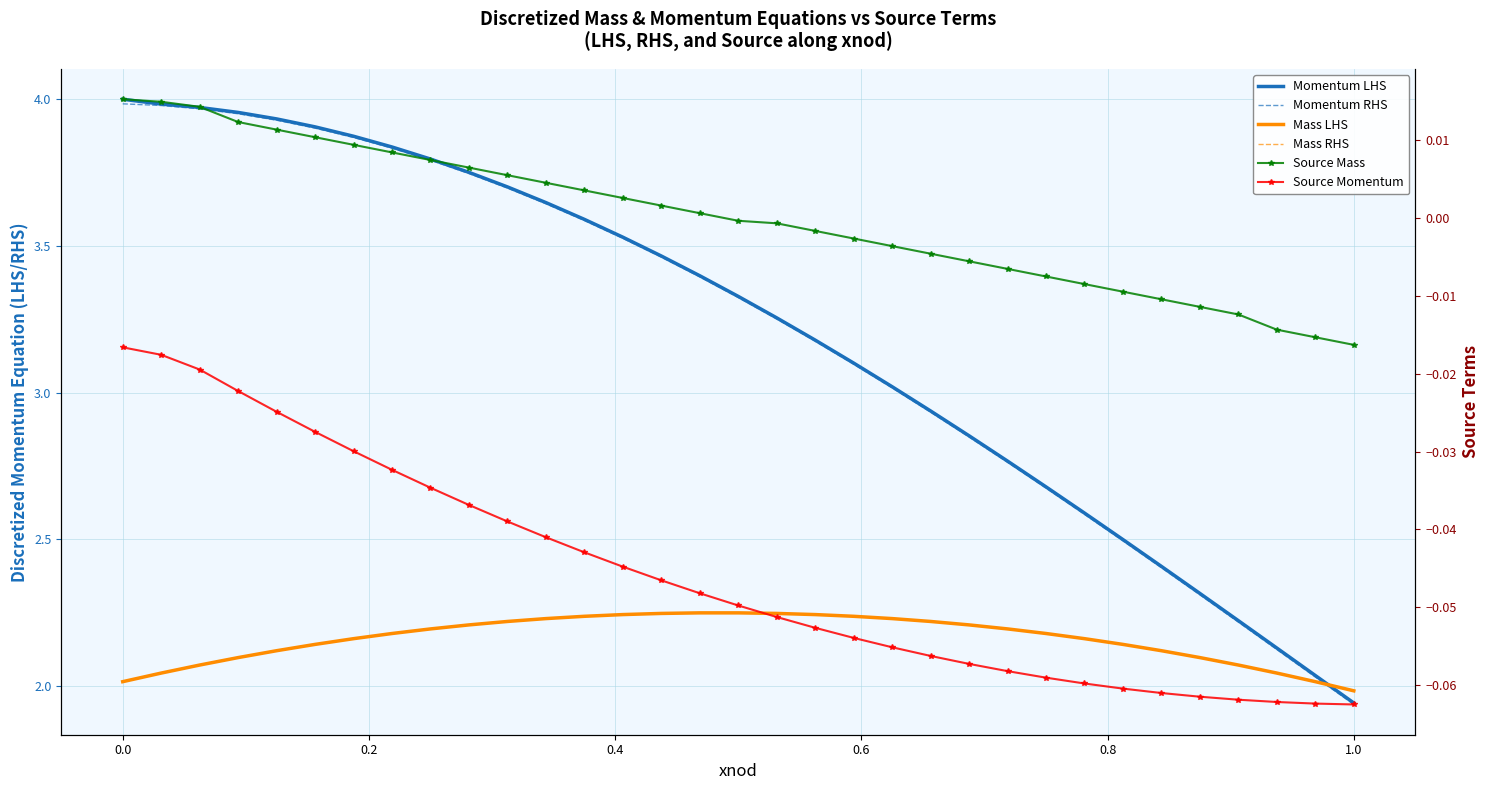

True or false: Momentum LHS has more than 0 points higher than both neighbors.

False